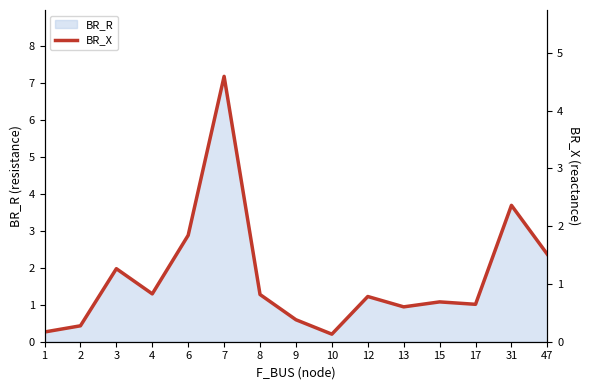

Rank the categories by value from lowest to highest.

10, 1, 2, 9, 13, 17, 15, 12, 8, 4, 3, 47, 6, 31, 7